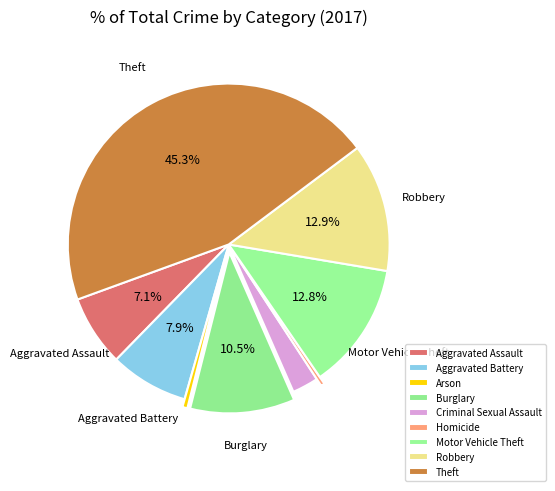

To the nearest percent, what portion does Aggravated Assault represent?

7%